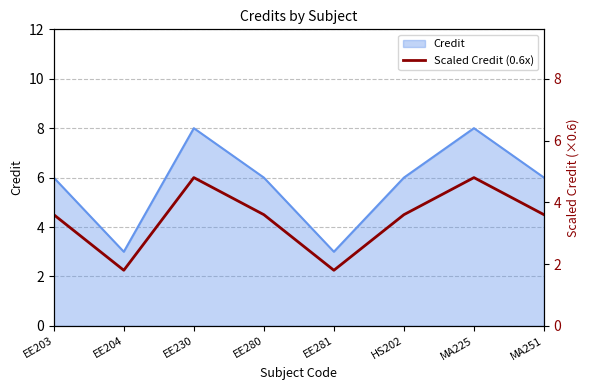

What is the label of the 7th point from the right?

EE204